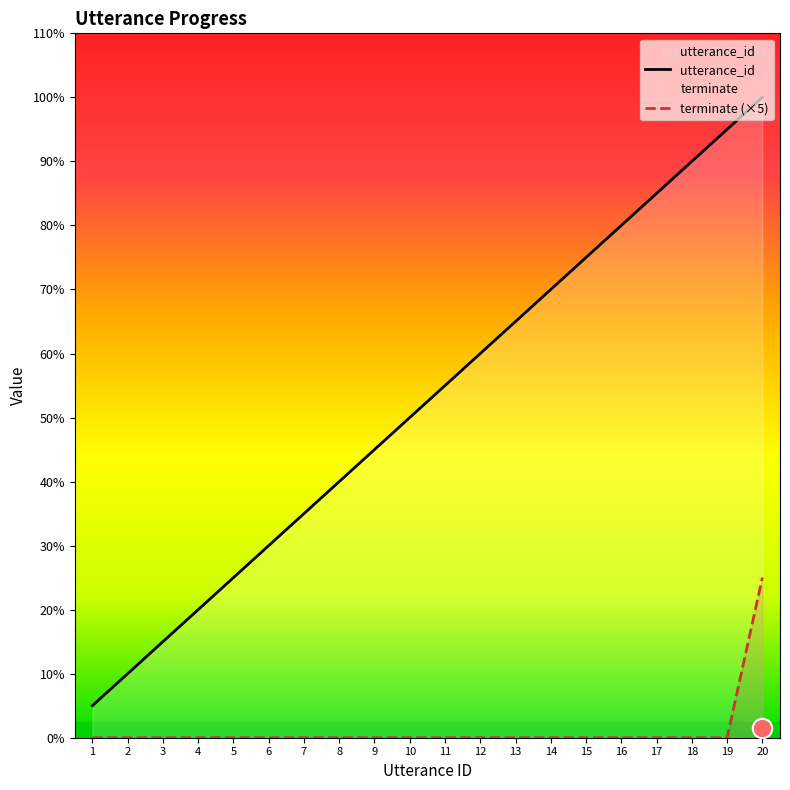

What is the value of the utterance_id point at the 2nd from the left?

2